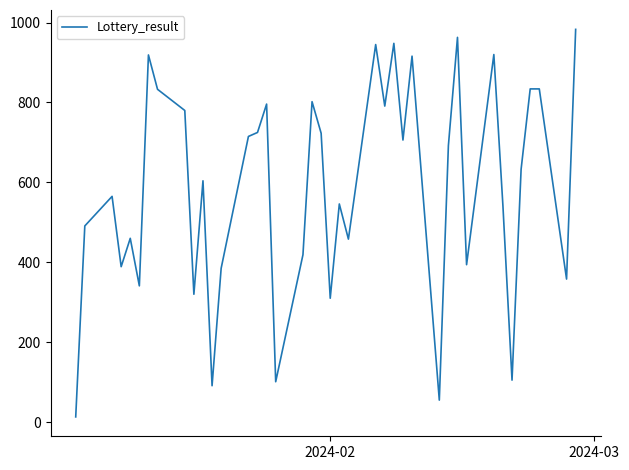

What is the maximum value shown in the chart?

983